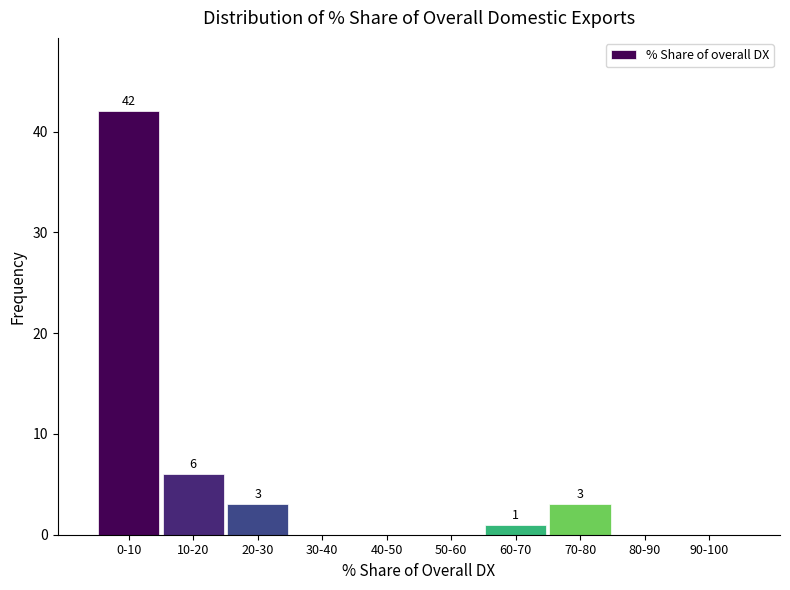

Reading right to left, list all the values displayed in this chart.

90-100=0	80-90=0	70-80=3	60-70=1	50-60=0	40-50=0	30-40=0	20-30=3	10-20=6	0-10=42